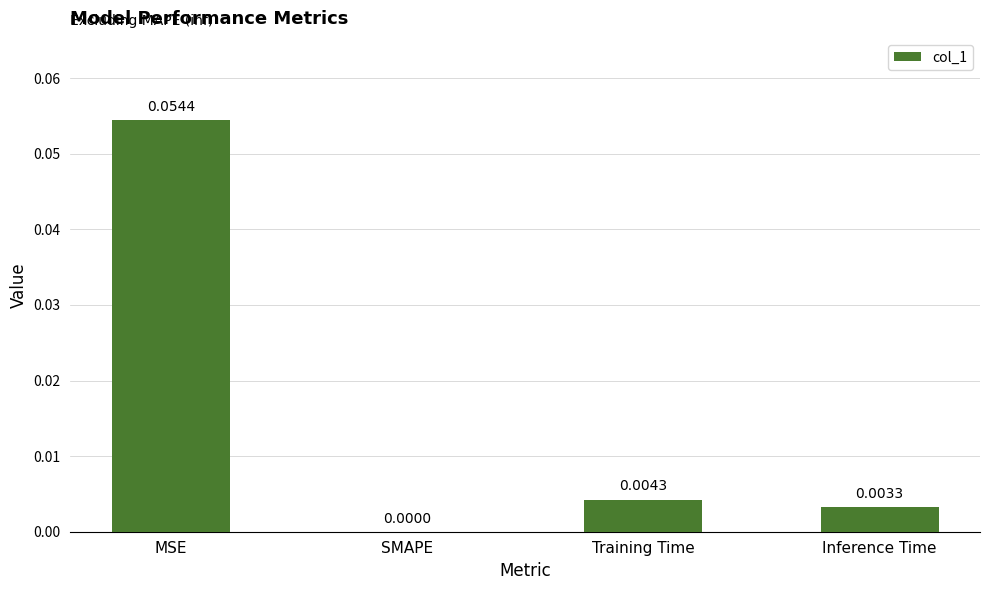

Which label corresponds to the largest value in the chart?

MSE